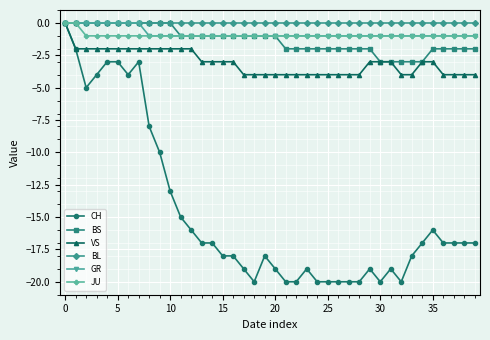

What is the value of the JU point at the 13th from the left?

-1